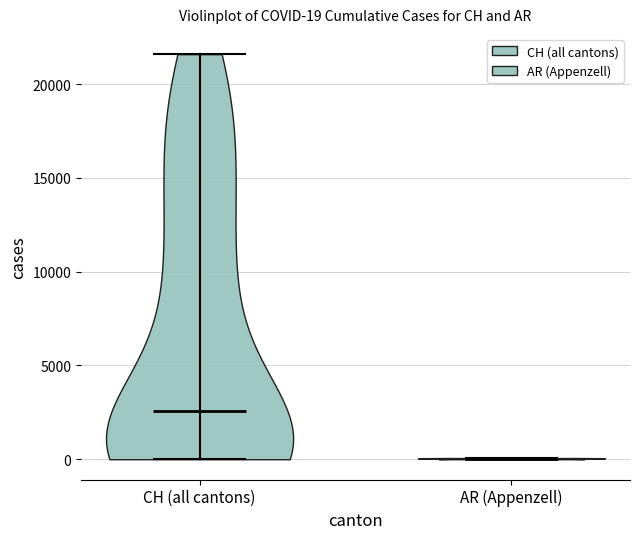

Which violin has the highest median line?

CH (all cantons)